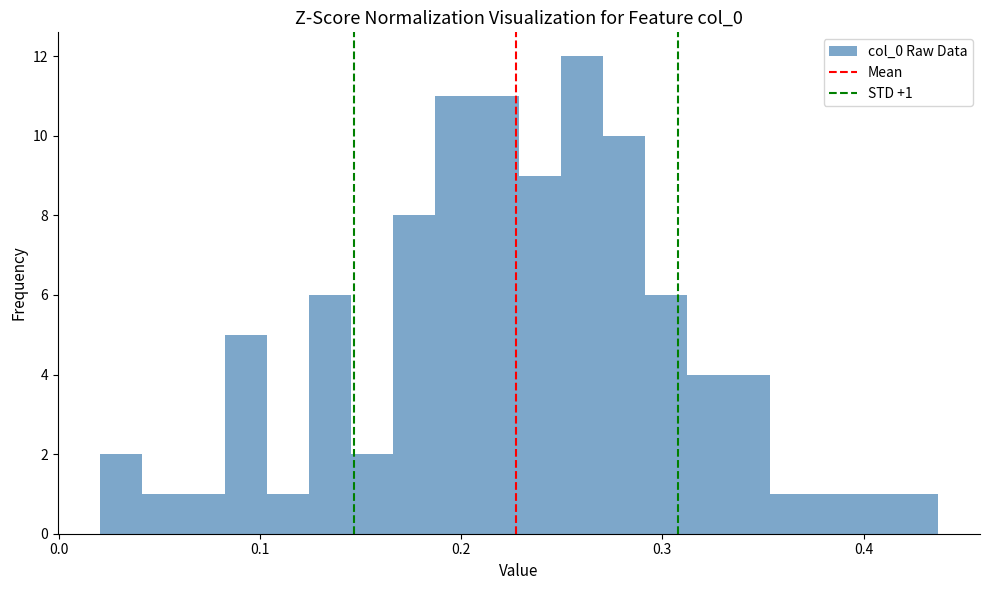

Around what value on the x-axis is the tallest bar? Give the approximate position of its centre, as read against the axis.

0.26